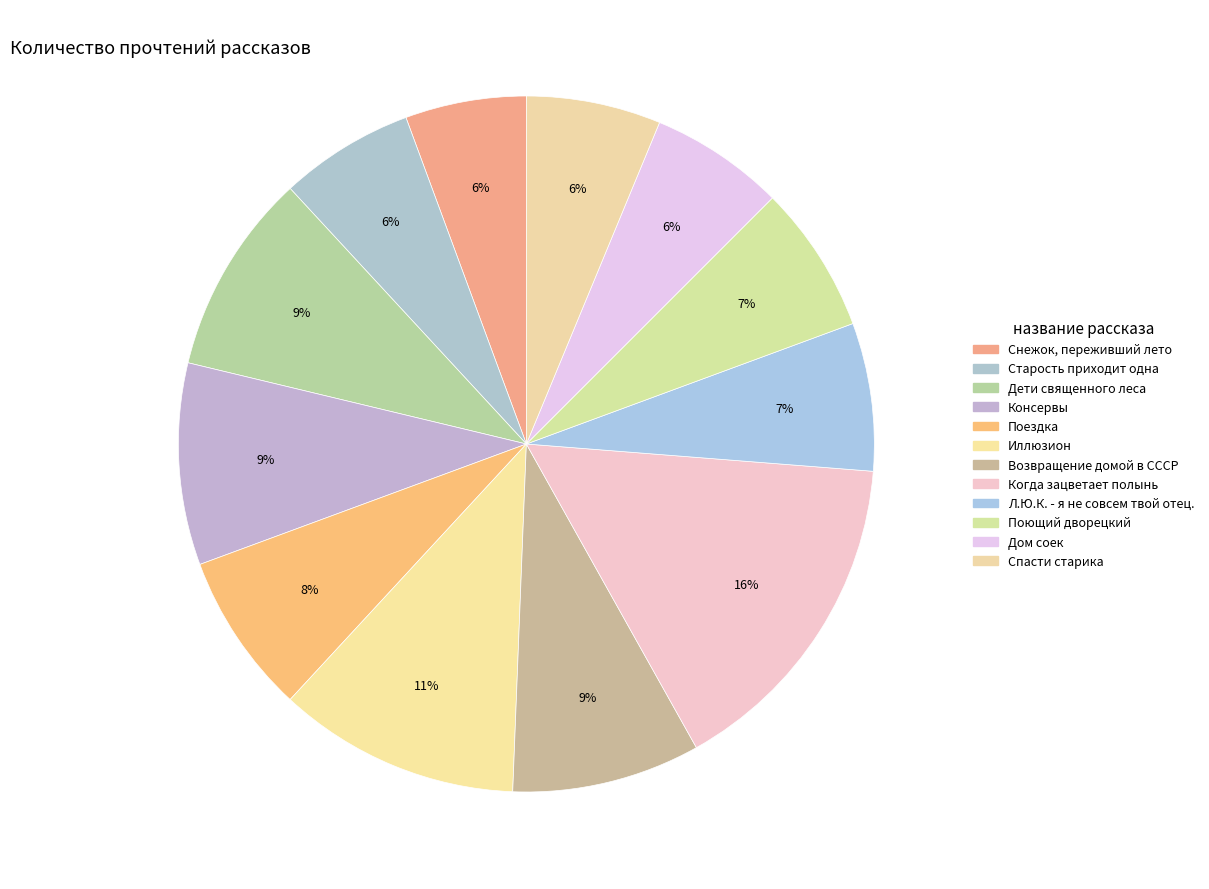

To the nearest percent, what portion does Л.Ю.К. - я не совсем твой отец. represent?

7%